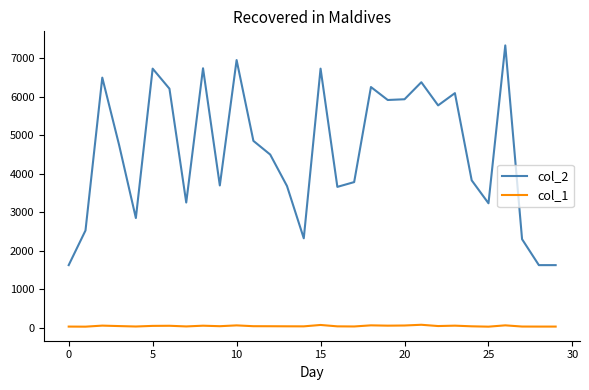

Rank the series by their maximum value, from highest to lowest.

col_2, col_1